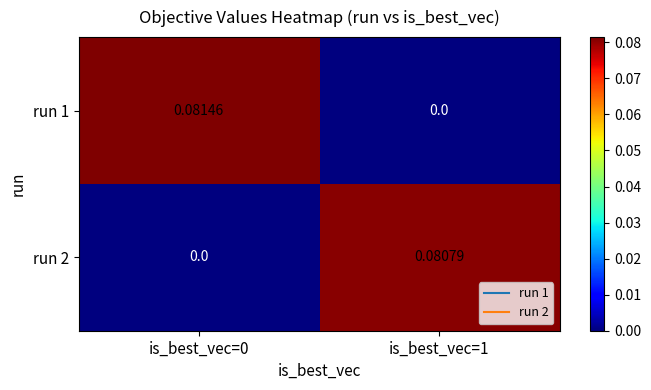

Is the value of run 1 at is_best_vec=1 greater than the value of run 2 at is_best_vec=1?

No